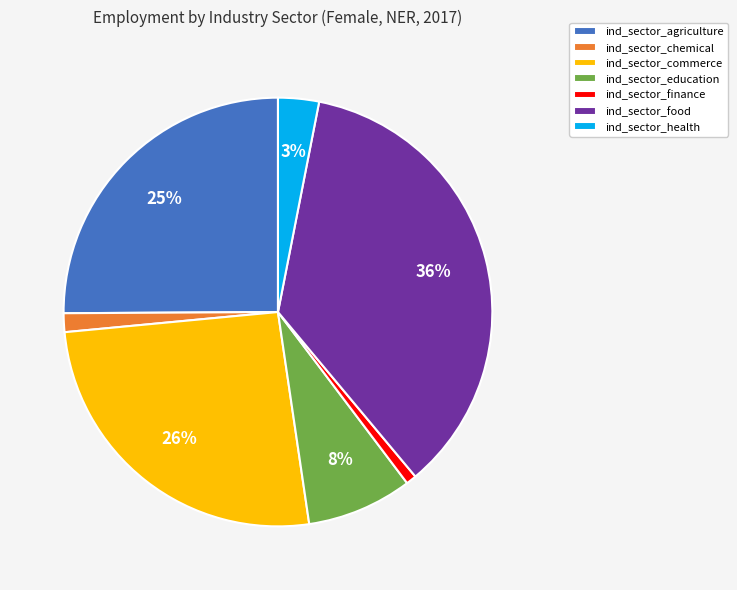

Count the number of slices in the pie.

7